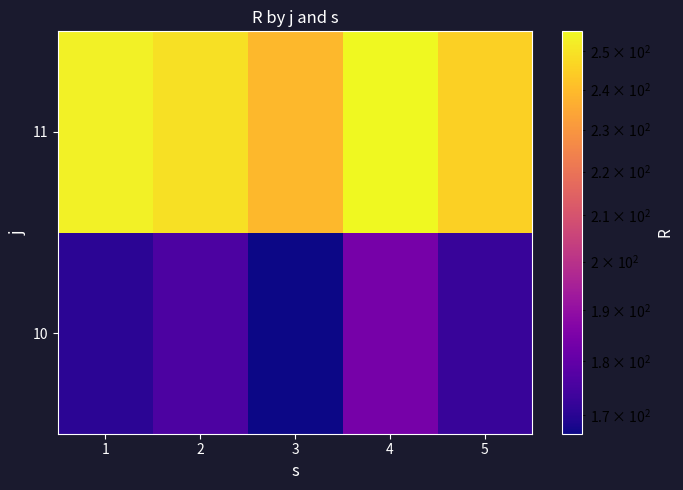

Reading right to left, what are all the values shown in this chart?

10: 5=172.3	4=183.9	3=166.6	2=175.9	1=170.5
11: 5=245.1	4=255.3	3=238.9	2=249.2	1=253.2